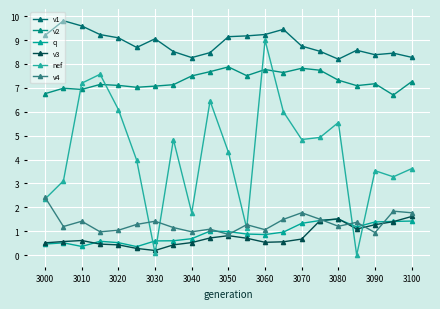

Which series ends up on top after the final intersection of nef and q?

nef